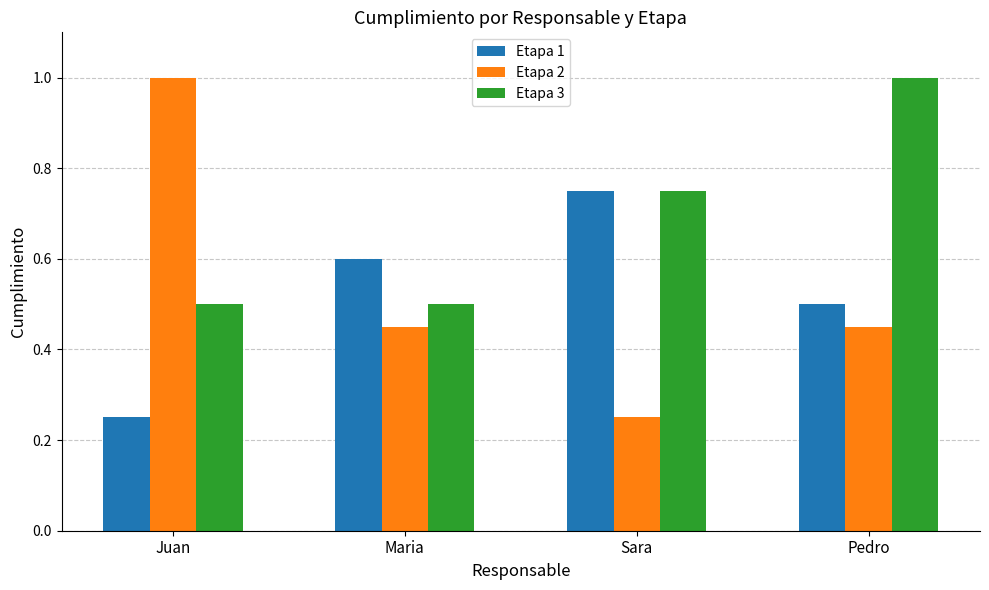

At which label does Etapa 2 reach its peak?

Juan